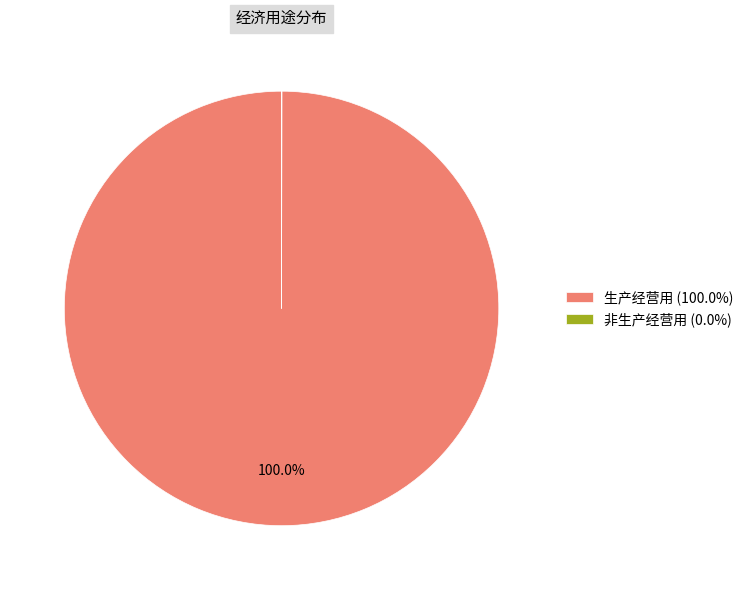

Does 生产经营用 (100.0%) represent more than half of the total?

Yes